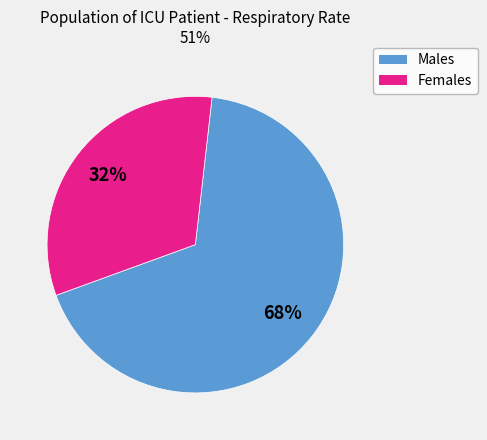

To the nearest percent, what is the average slice percentage?

50%